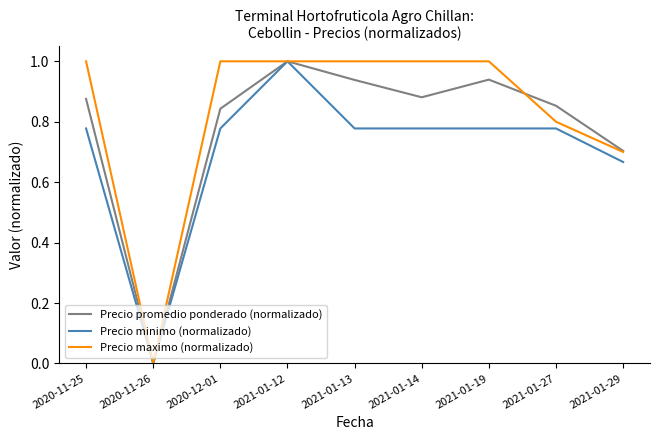

The Precio promedio ponderado (normalizado) series shows 0.3 at 2021-01-14. True or false?

False